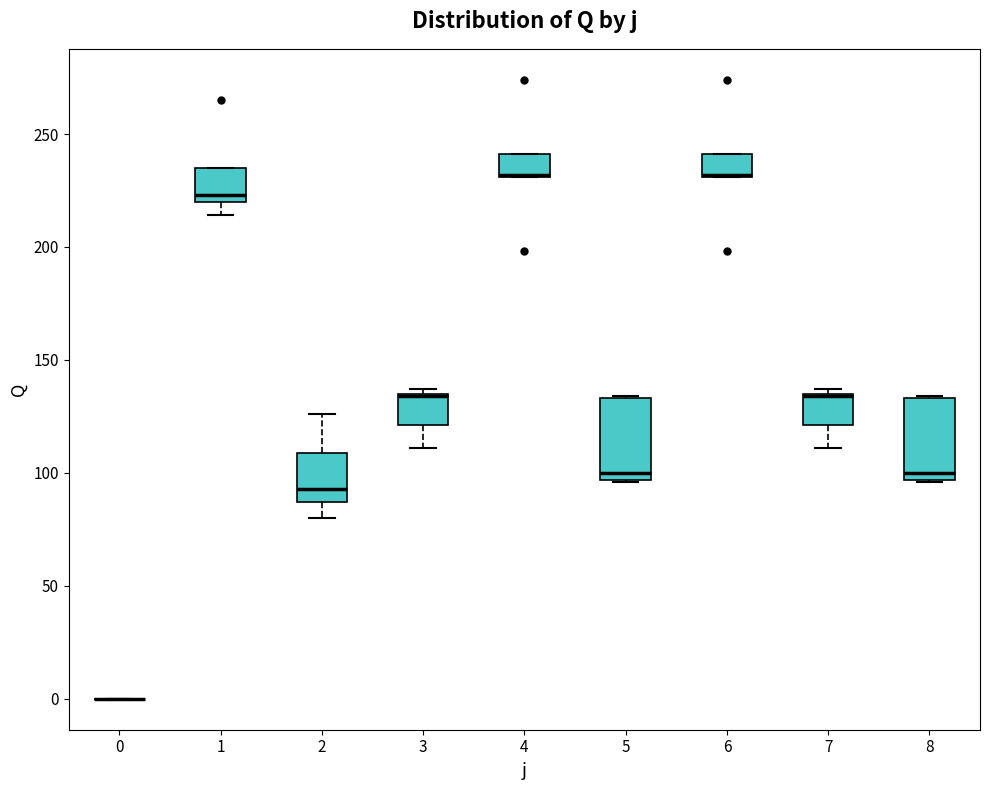

Where is the upper edge of the box at x = 1 on the y-axis? The values are not printed on the chart, so give them approximately, as read against the axis.

235